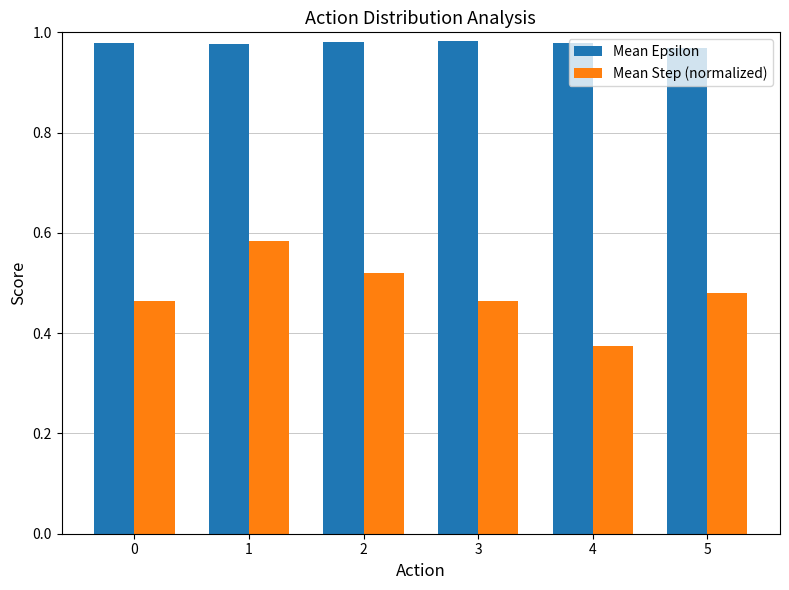

How many Mean Epsilon values are between 0 and 1?

6